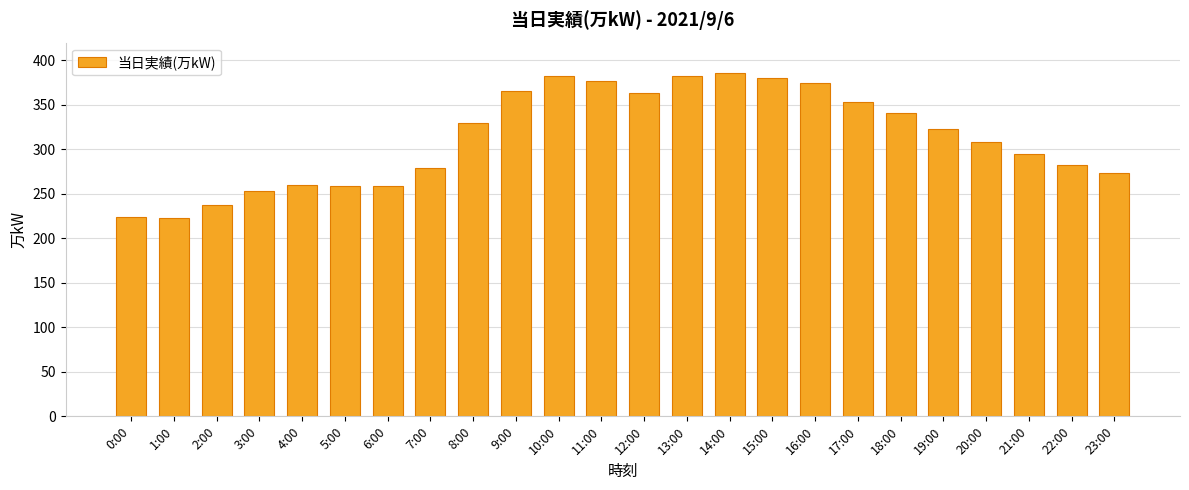

What is the minimum value shown in the chart?

223